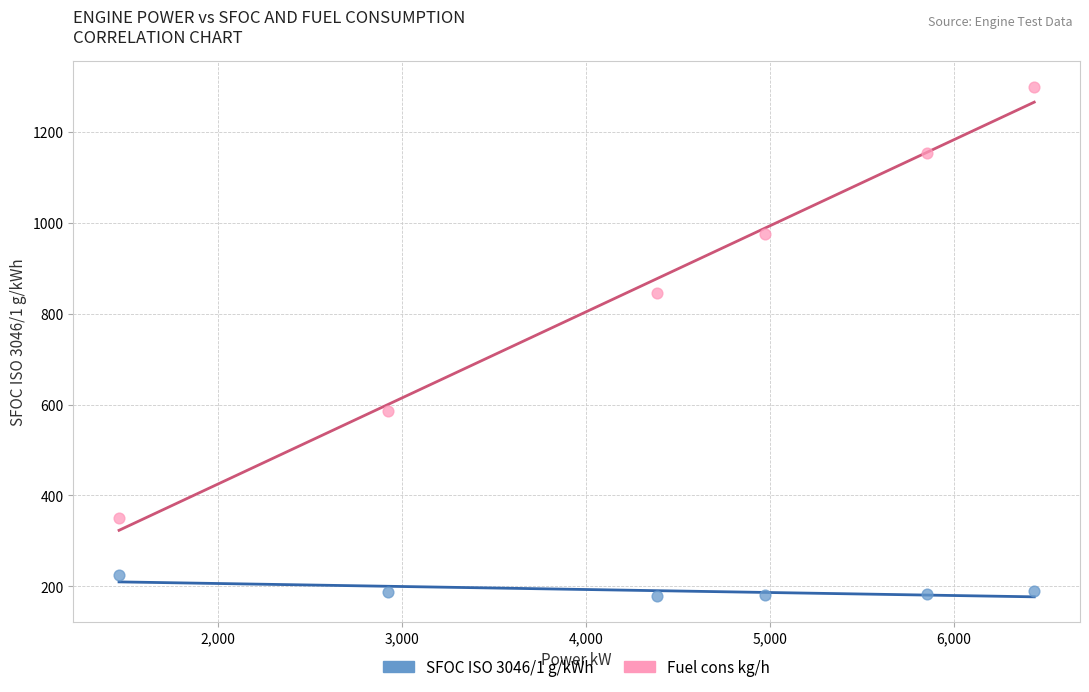

Across all data points, what is the average X value?

4339.0